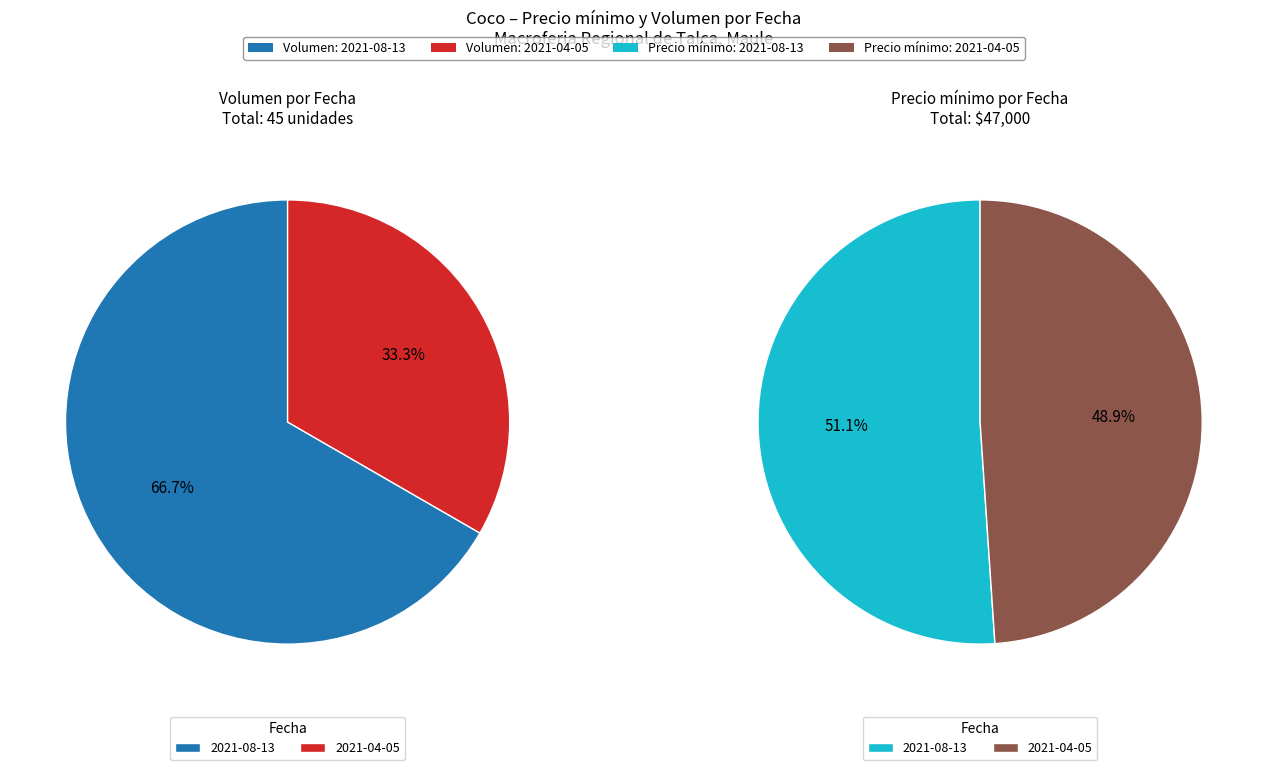

The 2021-04-05 slice represents 33% of the pie. True or false?

True